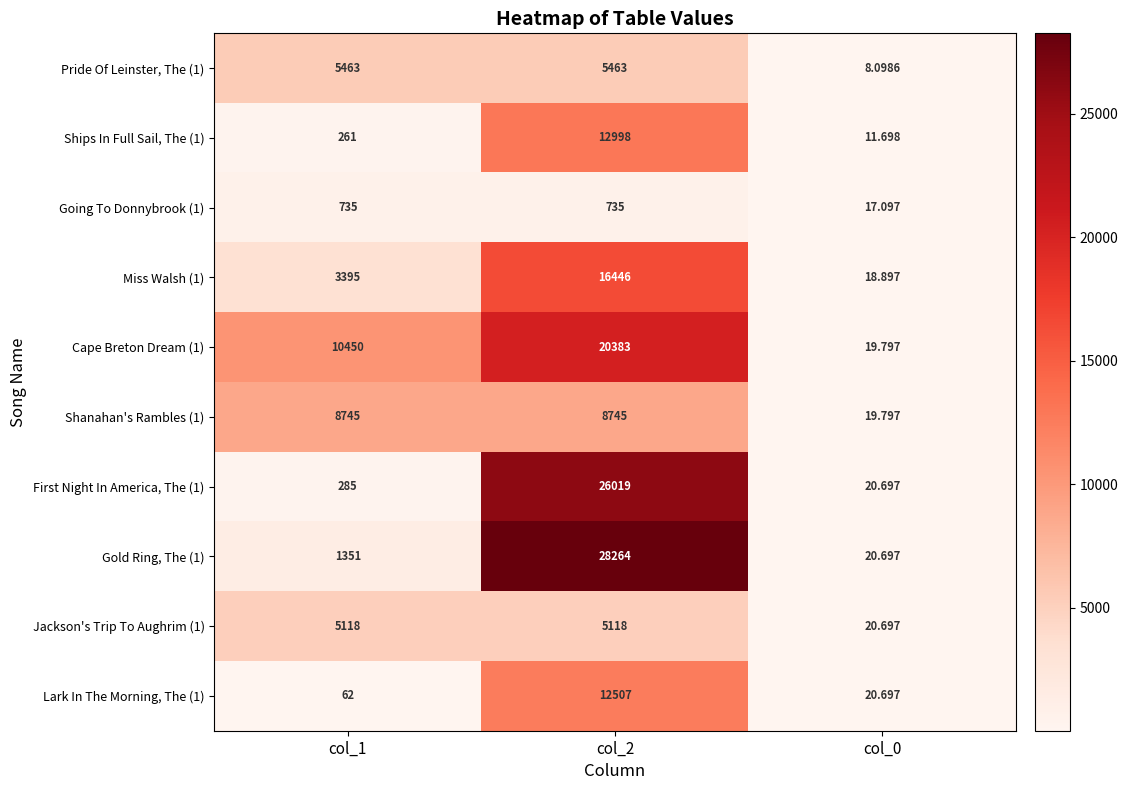

Which series has the largest total across all categories?

Cape Breton Dream (1)